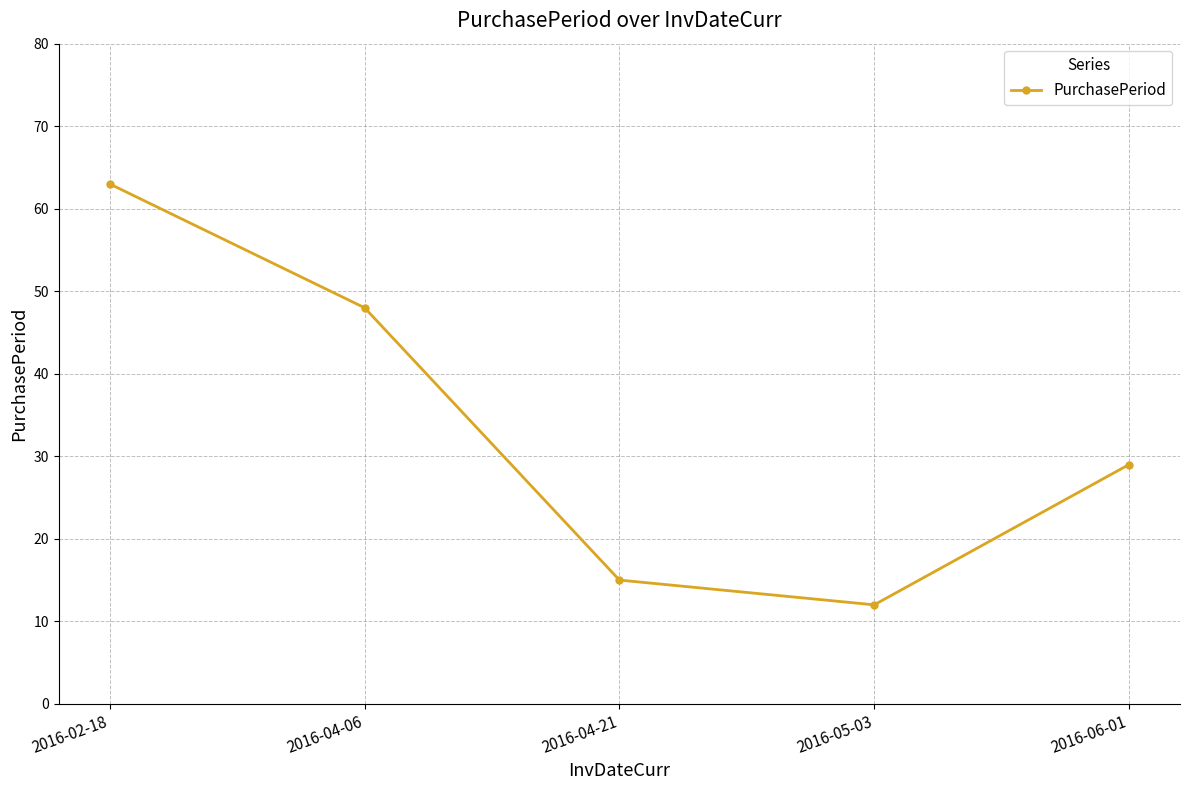

Is it true that the value at 2016-05-03 is 17?

False